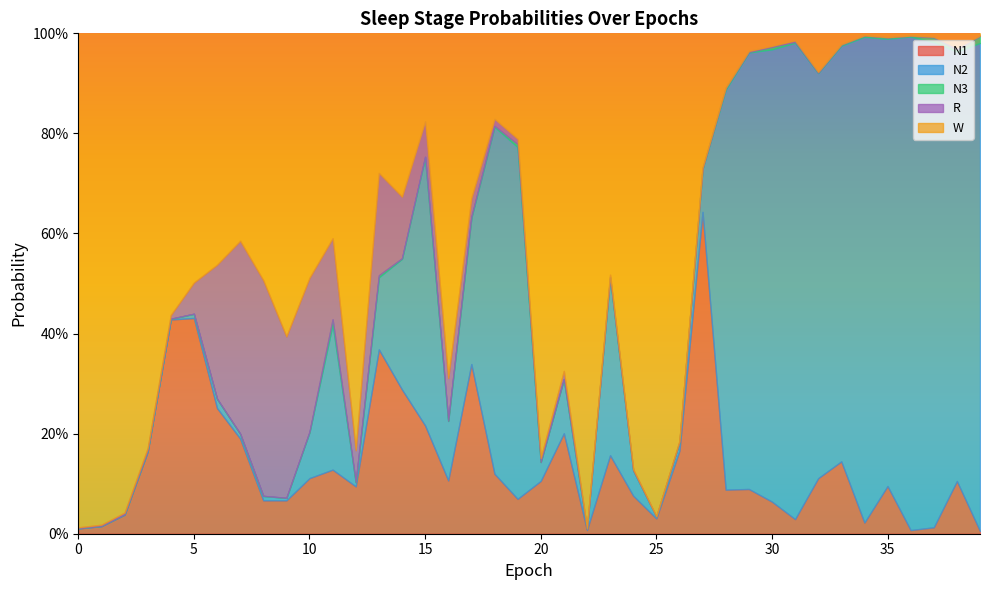

What is the difference between the W values at 12 and 23?

0.4